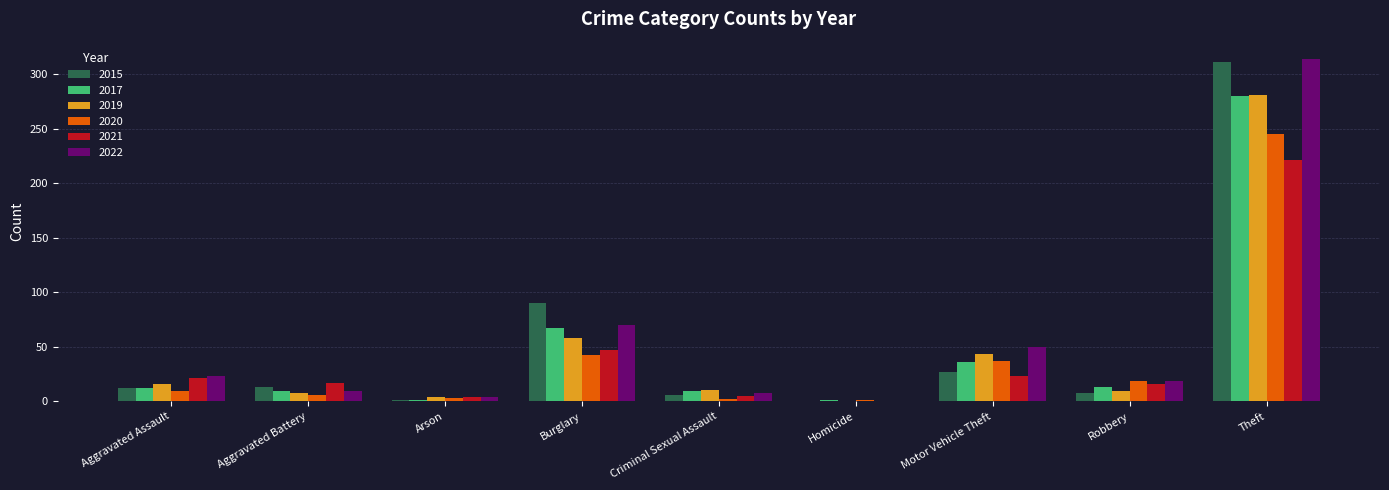

Count the number of categories in the chart.

9